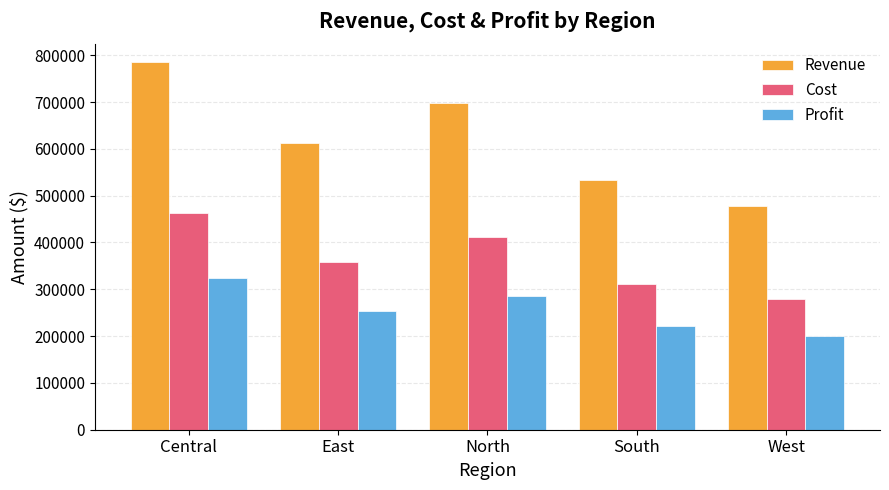

Rank the series by their maximum value, from lowest to highest.

Profit, Cost, Revenue